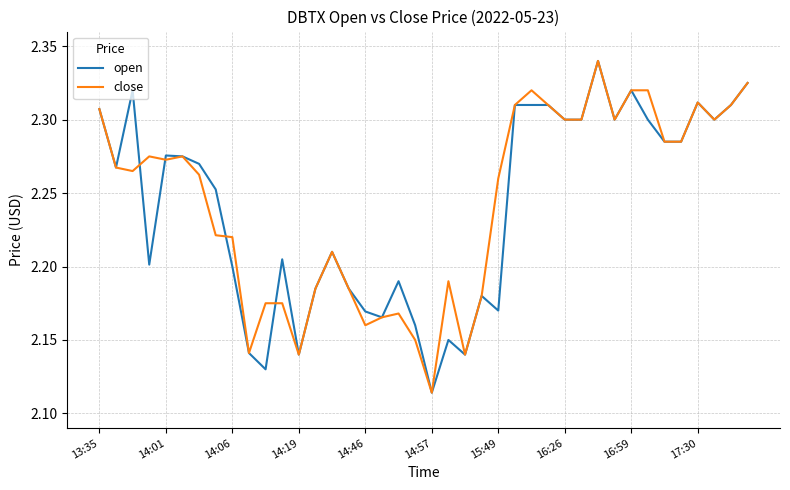

What is the sum of all open values?

89.6